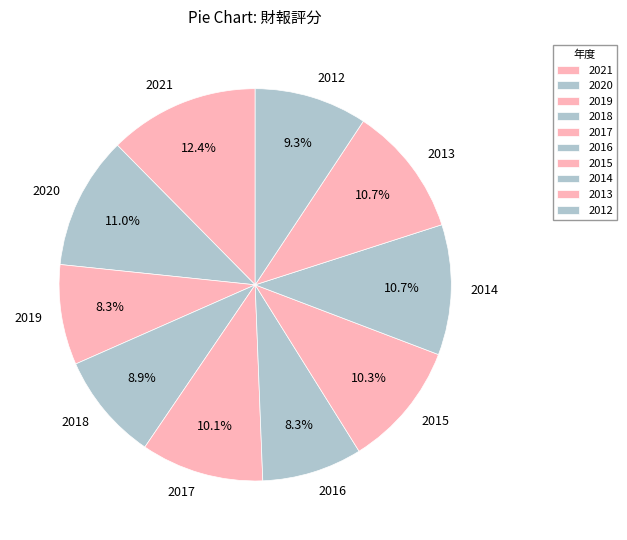

Is there a majority slice in this chart?

No